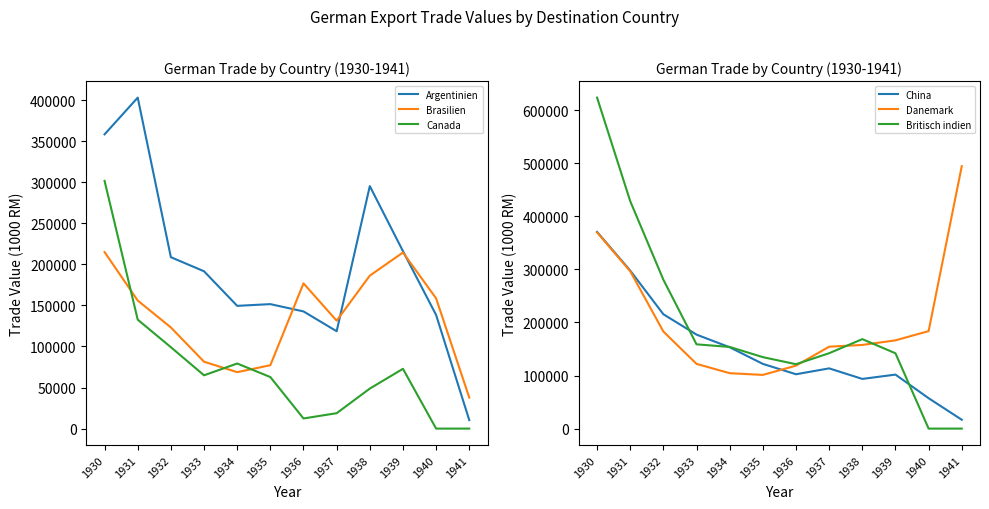

Reading right to left, extract all data points from this chart.

Argentinien: 1941=10337	1940=138350	1939=216073	1938=295248	1937=118536	1936=142670	1935=151554	1934=149455	1933=191557	1932=208686	1931=402984	1930=358293
Brasilien: 1941=37755	1940=158580	1939=214395	1938=186245	1937=131386	1936=176857	1935=77171	1934=68721	1933=81436	1932=123141	1931=155920	1930=214924
Canada: 1941=0	1940=0	1939=72791	1938=48725	1937=18757	1936=12335	1935=62758	1934=79256	1933=64888	1932=99095	1931=132642	1930=301612
China: 1941=16670	1940=57261	1939=101761	1938=93628	1937=113496	1936=102427	1935=121952	1934=153239	1933=177098	1932=215470	1931=297731	1930=370669
Danemark: 1941=494525	1940=183718	1939=166284	1938=157664	1937=154340	1936=118633	1935=101181	1934=104419	1933=121959	1932=182909	1931=296480	1930=369659
Britisch indien: 1941=0	1940=0	1939=141955	1938=168585	1937=142061	1936=121328	1935=134659	1934=153917	1933=158784	1932=280532	1931=428536	1930=623685